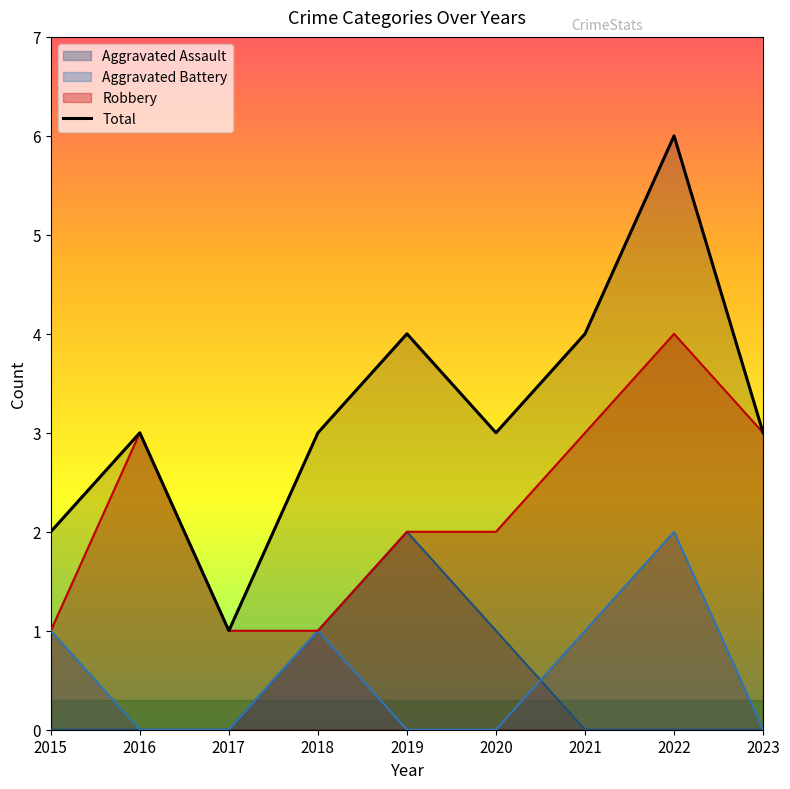

At which category does the chart reach its minimum across all series?

2017